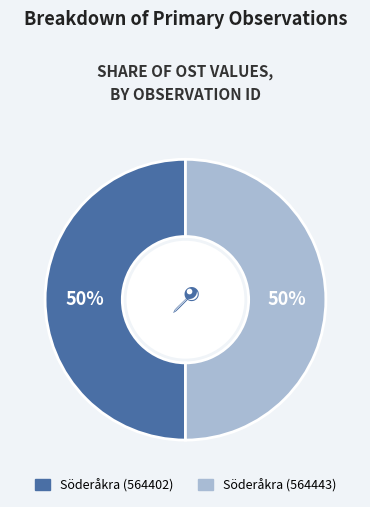

Is the sum of Söderåkra (564443) and Söderåkra (564402) greater than half?

Yes